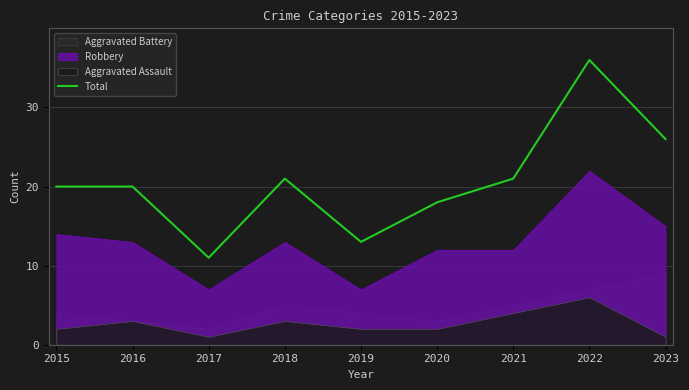

List the labels in order of value, smallest first.

2017, 2019, 2020, 2015, 2016, 2018, 2021, 2023, 2022